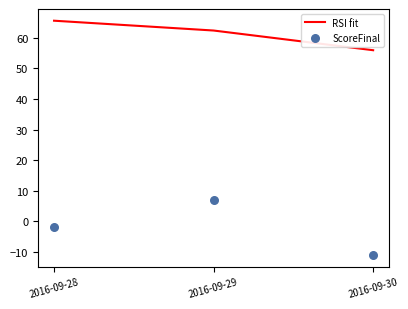

Which series has the largest total across all categories?

RSI fit